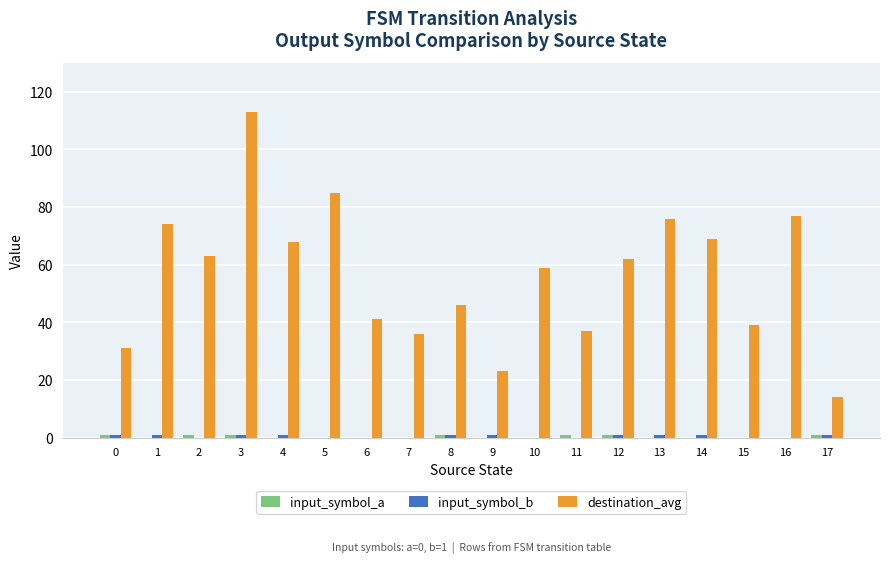

How many groups of bars are there?

18